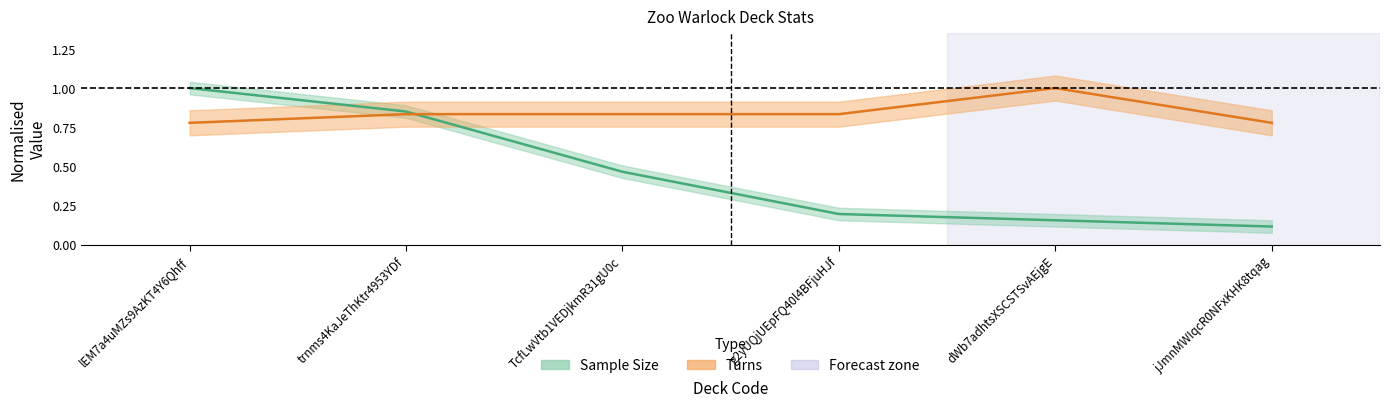

Reading left to right, list all the values displayed in this chart.

Sample Size: lEM7a4uMZs9AzKT4Y6Qhff=1.0	trnms4KaJeThKtr4953YDf=0.8	TcfLwVtb1VEDjkmR31gU0c=0.5	g2yUQjUEpFQ40l4BFjuHJf=0.2	dWb7adhtsXSCSTSvAEjgE=0.2	jJmnMWIqcR0NFxKHK8tqag=0.1
Turns: lEM7a4uMZs9AzKT4Y6Qhff=0.8	trnms4KaJeThKtr4953YDf=0.8	TcfLwVtb1VEDjkmR31gU0c=0.8	g2yUQjUEpFQ40l4BFjuHJf=0.8	dWb7adhtsXSCSTSvAEjgE=1.0	jJmnMWIqcR0NFxKHK8tqag=0.8